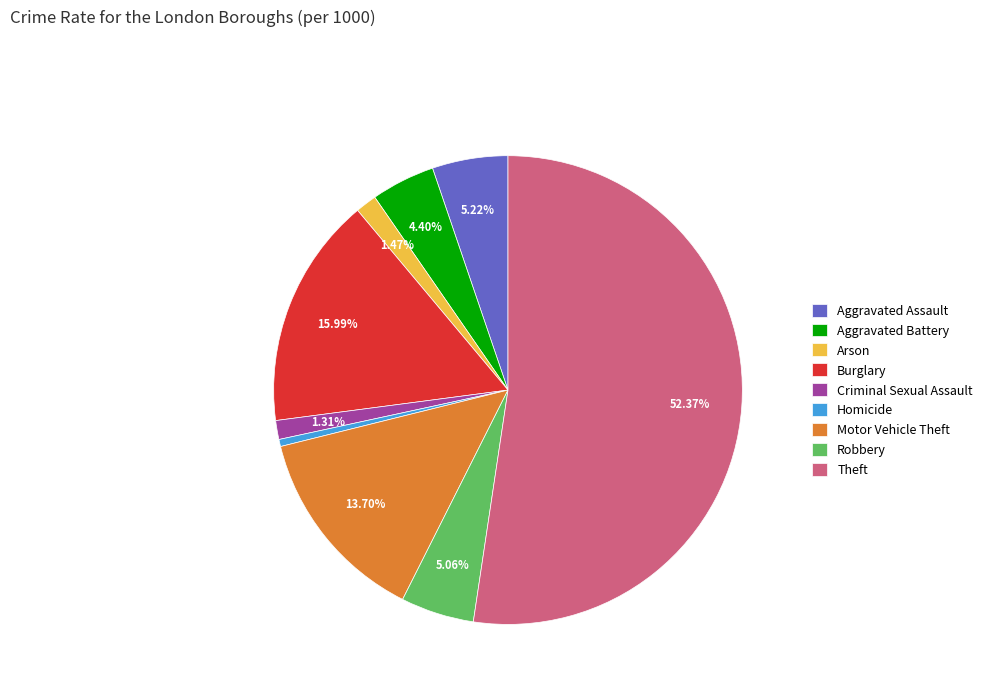

What is the smallest slice in the pie chart?

Homicide